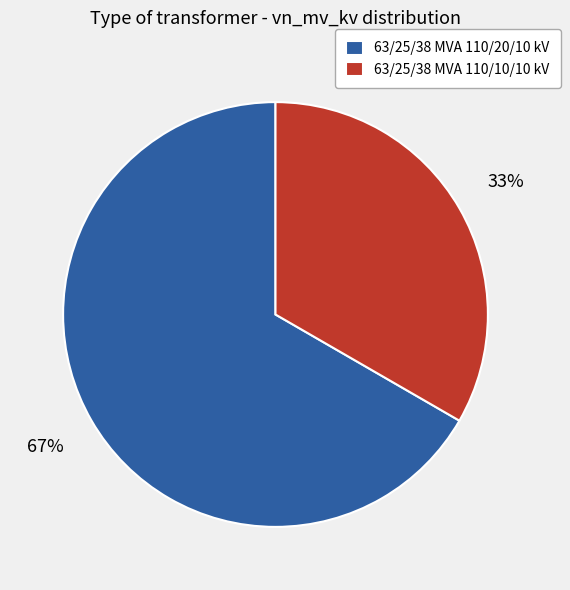

To the nearest percent, what is the combined percentage of 63/25/38 MVA 110/10/10 kV and 63/25/38 MVA 110/20/10 kV?

100%